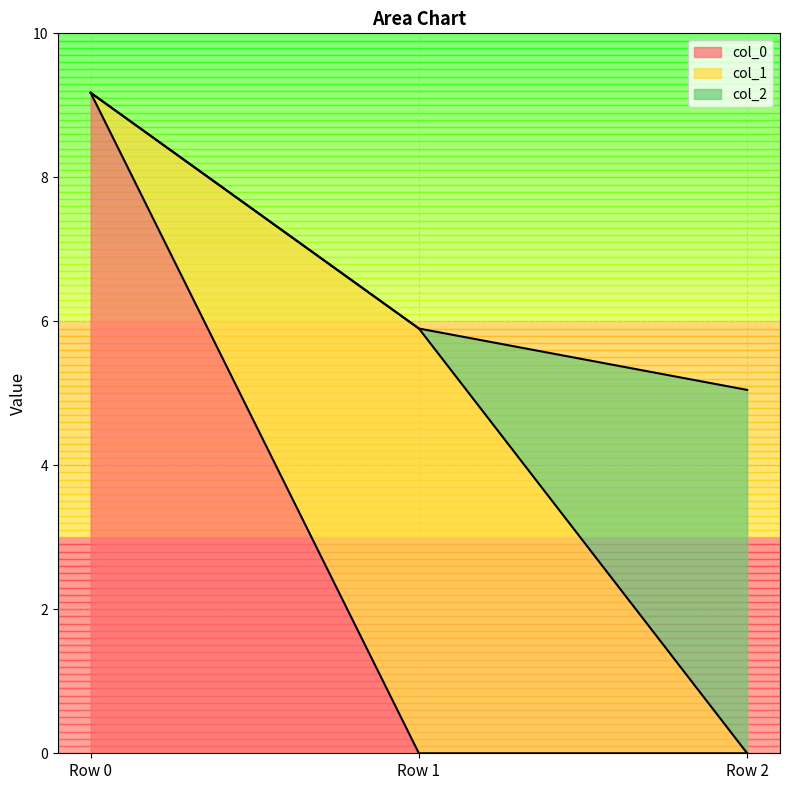

Reading left to right, what are all the values shown in this chart?

col_0: Row 0=9.2	Row 1=0.0	Row 2=0.0
col_1: Row 0=0.0	Row 1=5.9	Row 2=0.0
col_2: Row 0=0.0	Row 1=0.0	Row 2=5.0